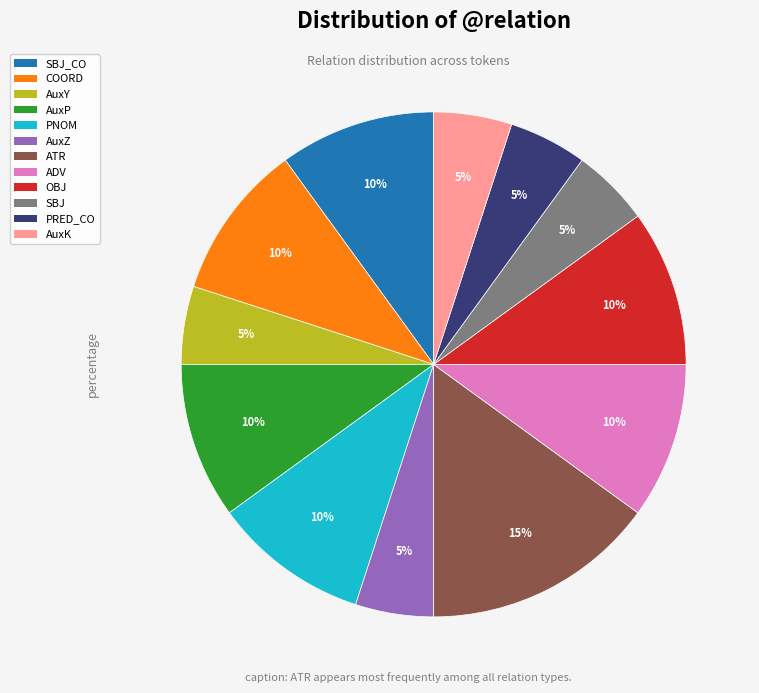

What is the largest slice in the pie chart?

ATR